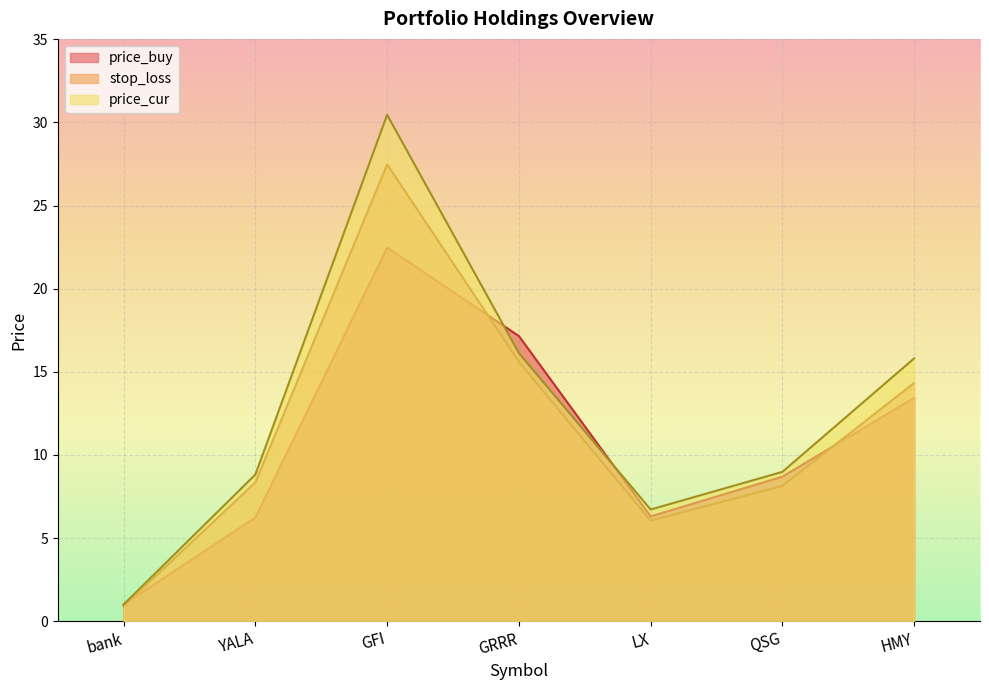

How many interior local valleys does the price_cur series have?

1